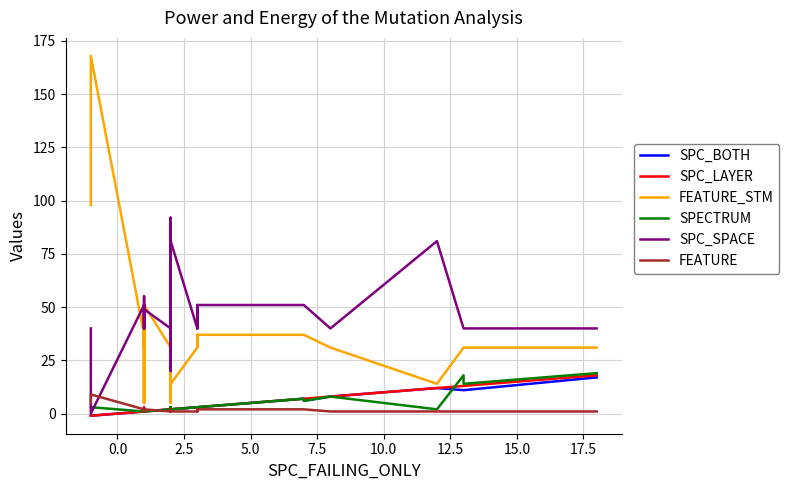

Does the chart display data point markers on the line(s)?

No